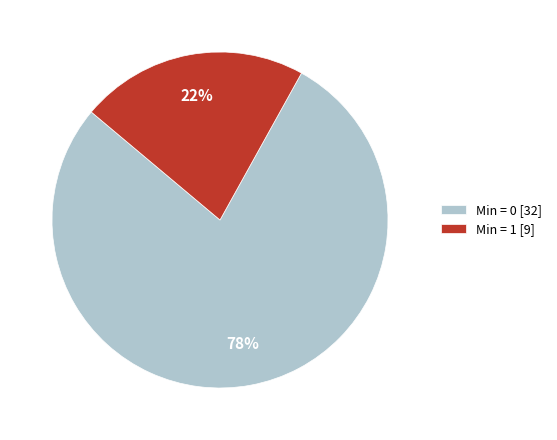

To the nearest percent, what percentage of the pie is Min = 1?

22%